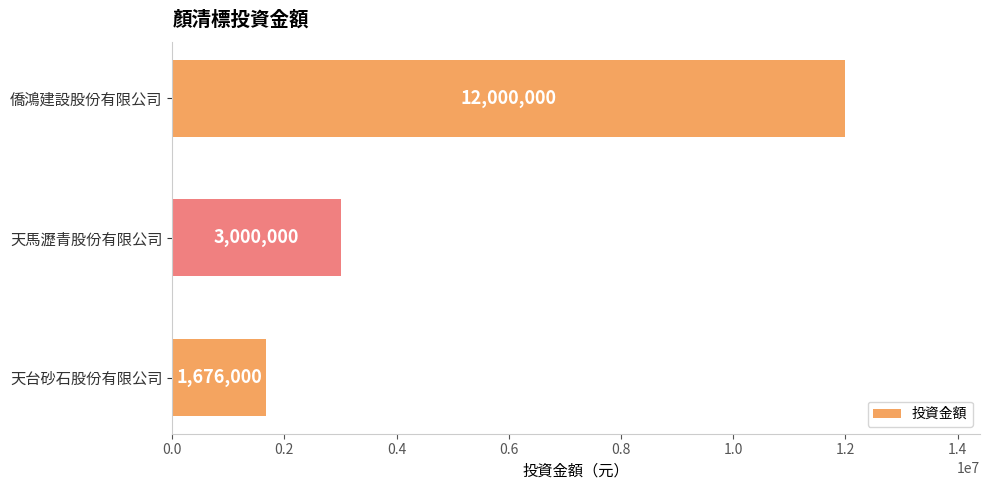

Reading bottom to top, extract all data points from this chart.

天台砂石股份有限公司=1676000	天馬瀝青股份有限公司=3000000	僑鴻建設股份有限公司=12000000